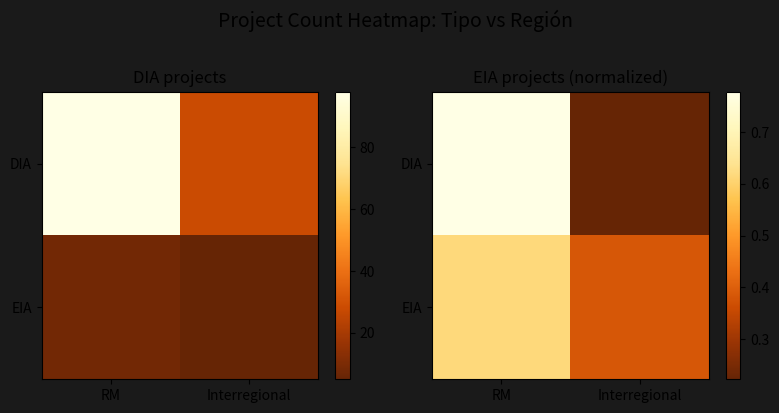

What is the sum of all EIA values?

1.0